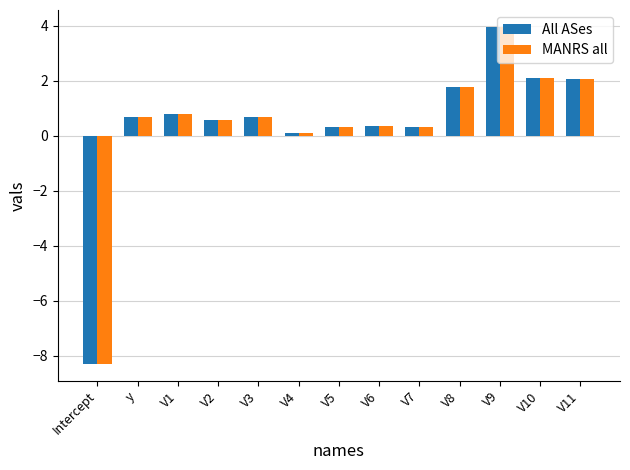

True or false: MANRS all has a value of 1.4 at V10.

False